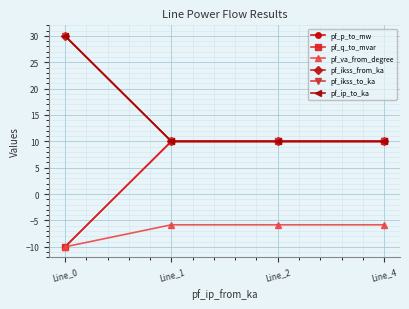

What is the total value across all series at Line_0?

60.0